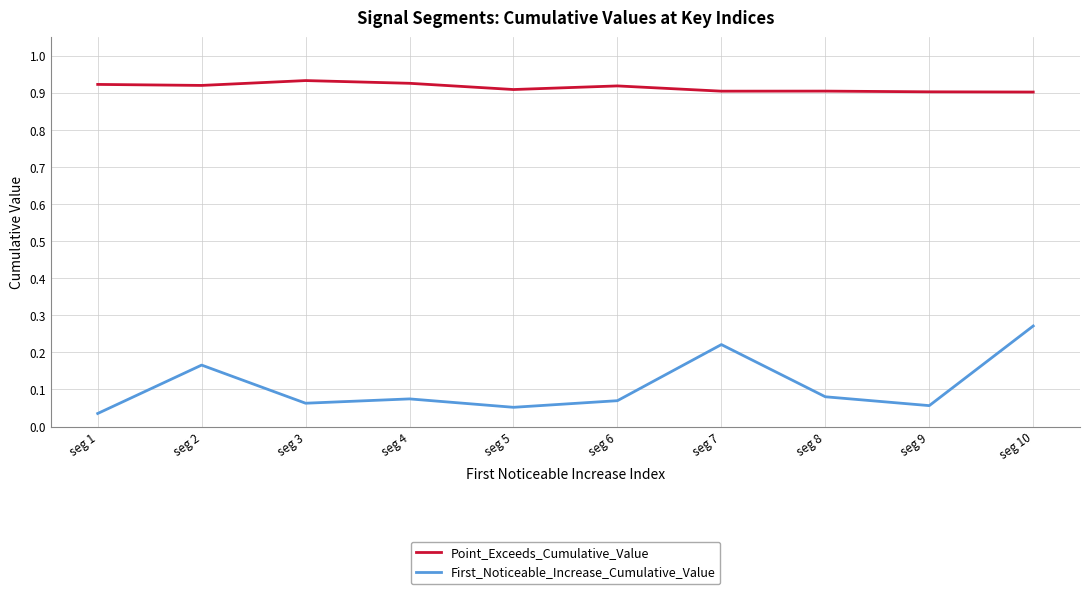

At which category is the sum across all series the highest?

seg 10